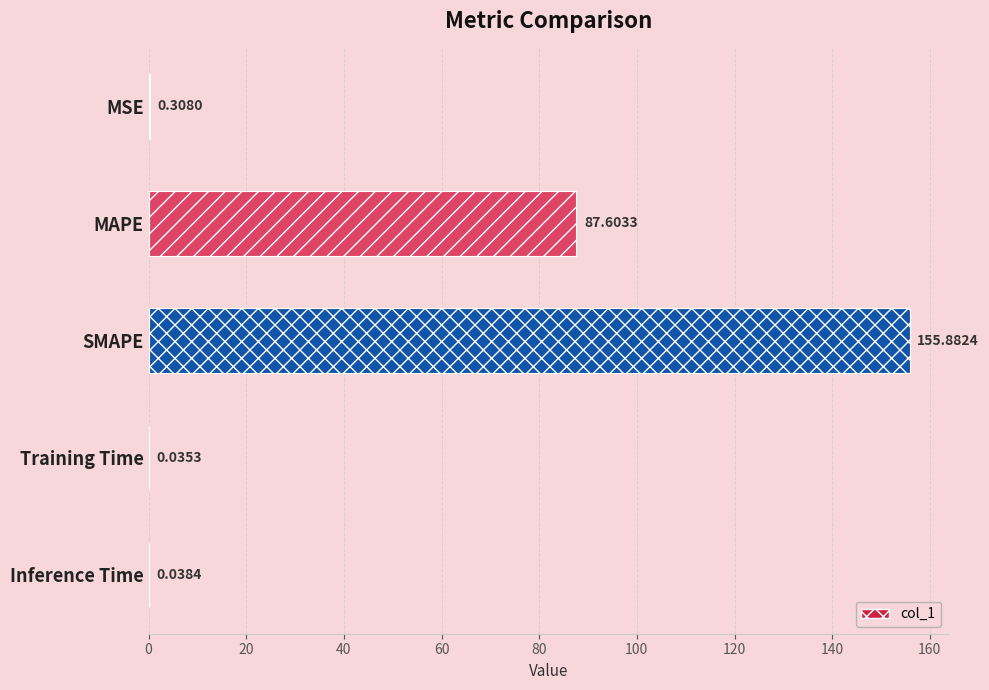

At which category does the chart reach its peak across all series?

SMAPE